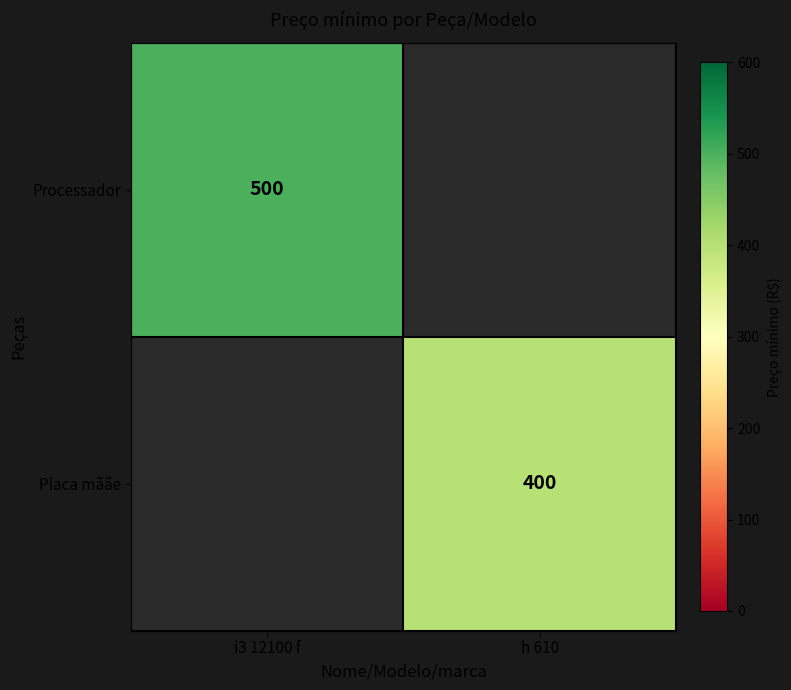

Which label corresponds to the smallest value in the chart?

h 610